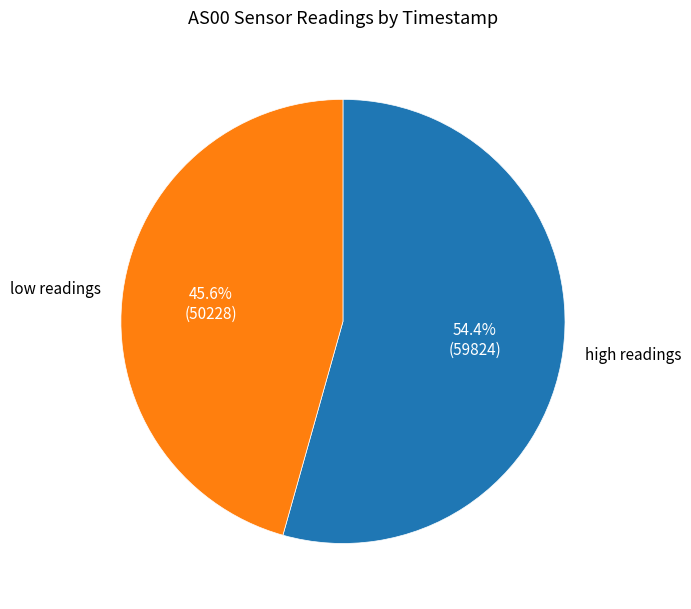

Which slice is the largest?

high readings